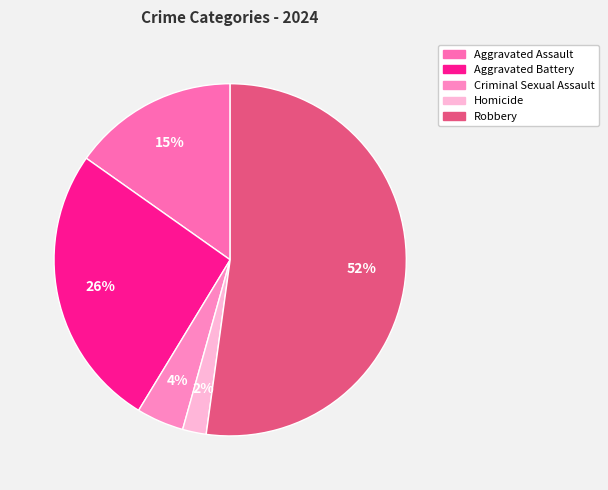

To the nearest percent, what percentage of the pie is Aggravated Battery?

26%